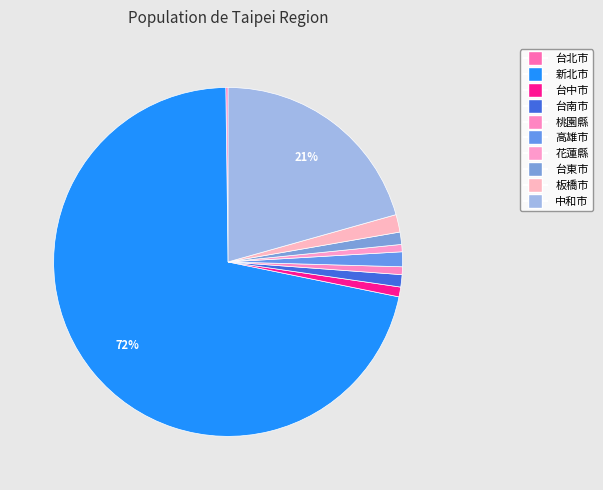

Is the sum of 桃園縣 and 台東市 greater than half?

No